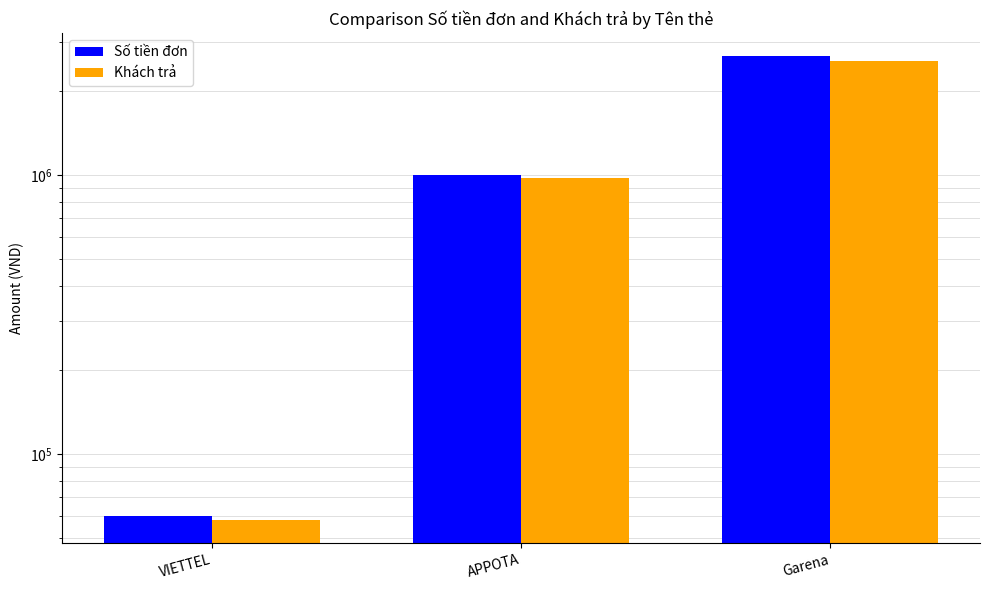

Does the chart contain stacked bars?

No